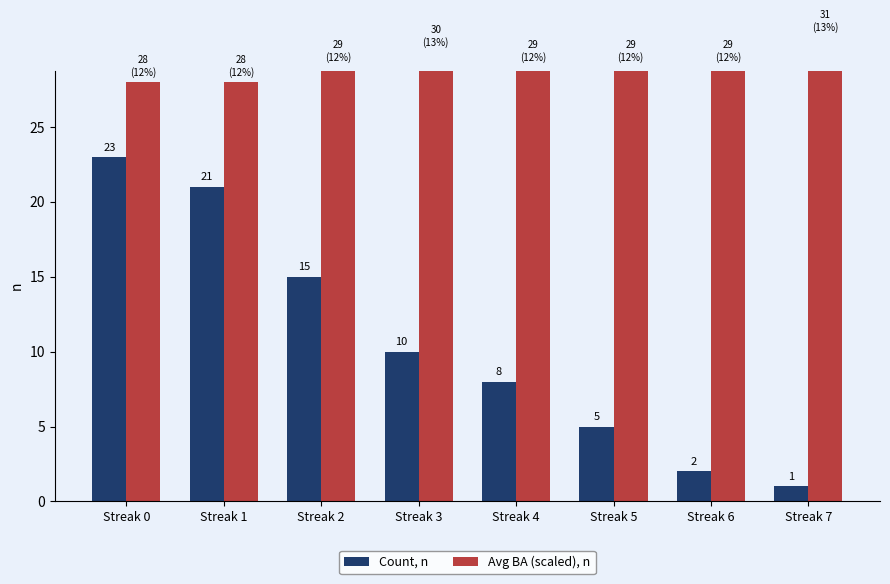

What is the value of the Count, n bar at the 1st from the left?

23